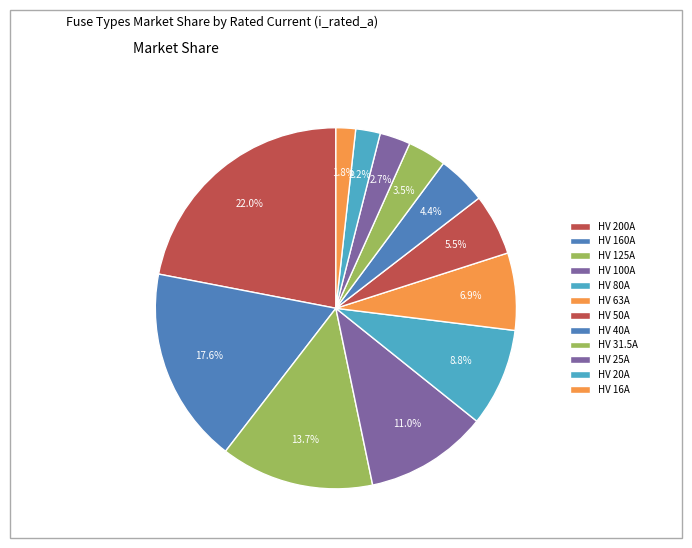

True or false: HV 16A accounts for 2% of the total.

True